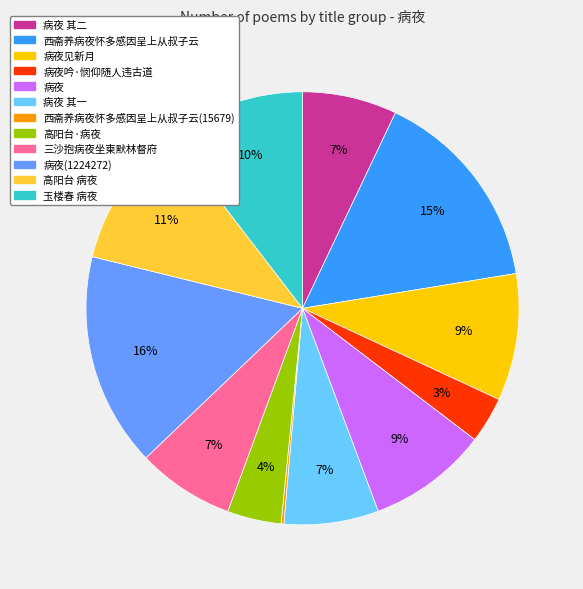

To the nearest percent, what is the difference between the largest and smallest slice percentages?

16%